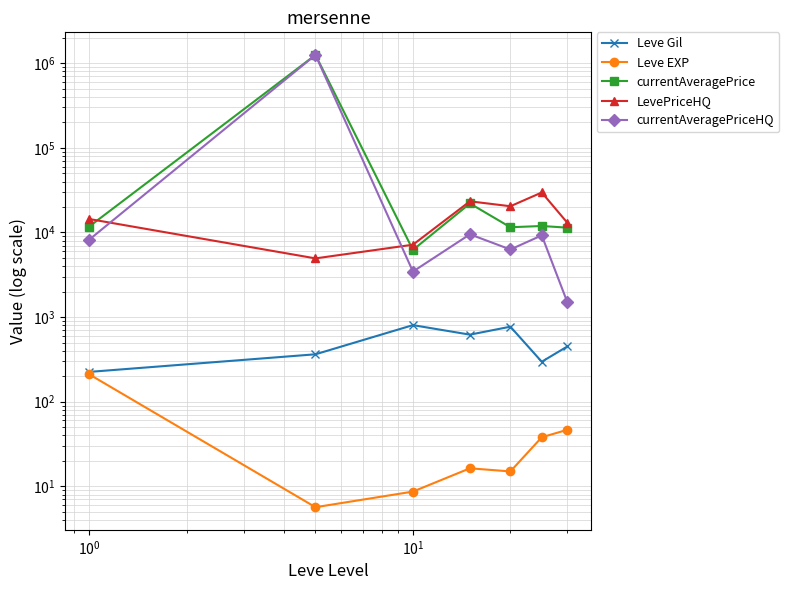

Reading left to right, extract all data points from this chart.

Leve Gil: 225.0	363.3	803.3	620.0	770.0	296.7	450.0
Leve EXP: 210.7	5.7	8.7	16.3	15.0	38.0	46.6
currentAveragePrice: 11747.2	1251930.8	6216.5	22001.8	11521.0	11922.4	11390.5
LevePriceHQ: 14416.8	4938.0	7164.0	23334.5	20403.4	29671.3	13000.0
currentAveragePriceHQ: 8211.8	1251190.5	3450.8	9505.3	6290.2	9235.6	1493.0